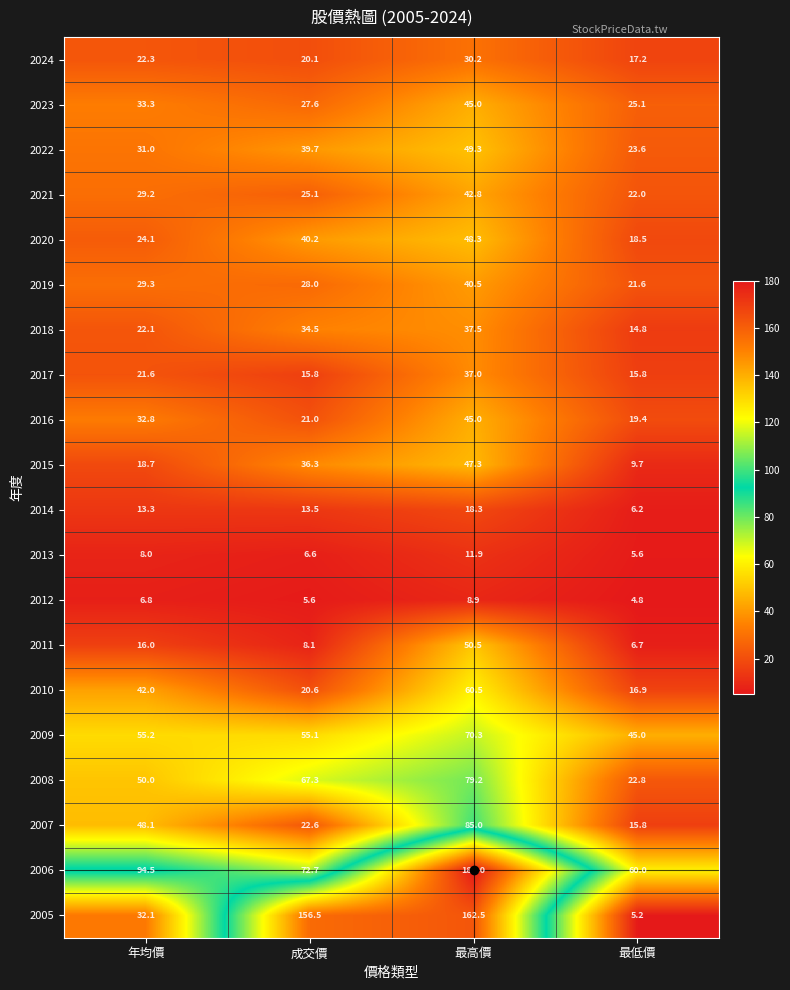

Which series changed the most between 成交價 and 最高價?

2006